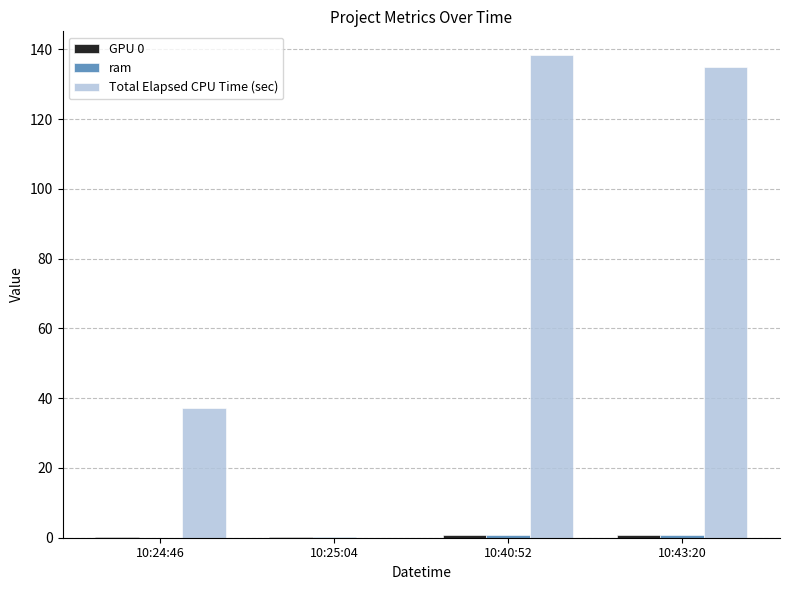

What is the total value across all series at 10:43:20?

136.4